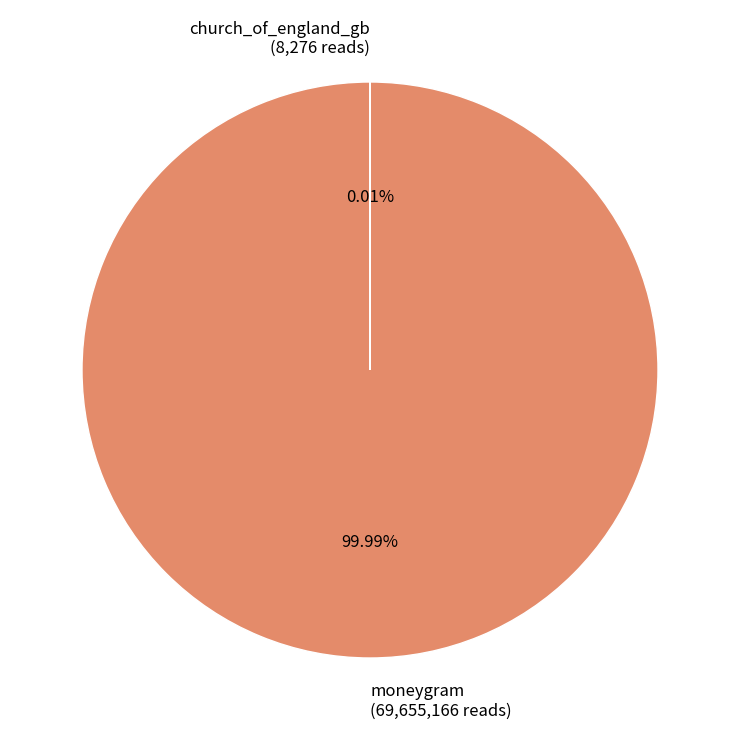

Does any single category account for the majority?

Yes